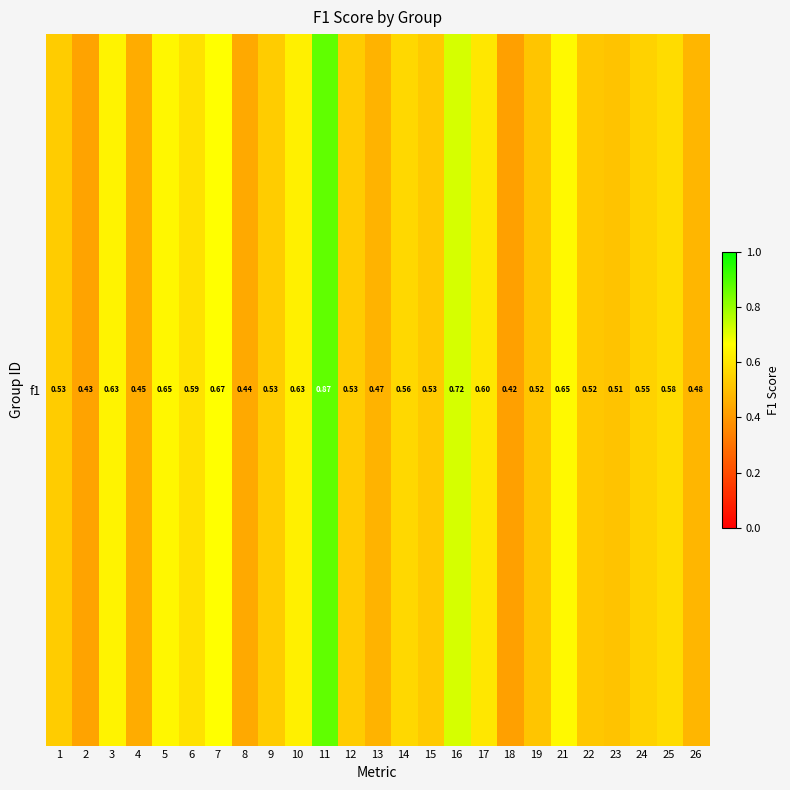

At which category does the chart reach its peak across all series?

11